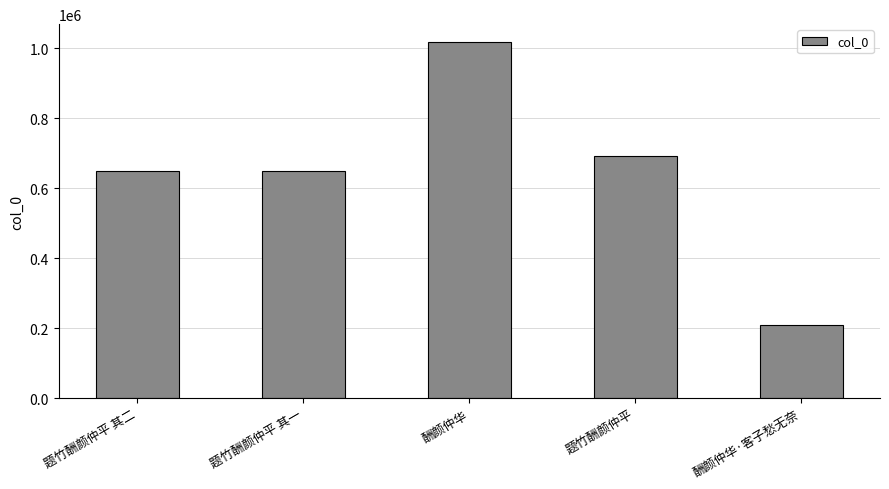

Read the value at 题竹酬颜仲平 其一.

649216